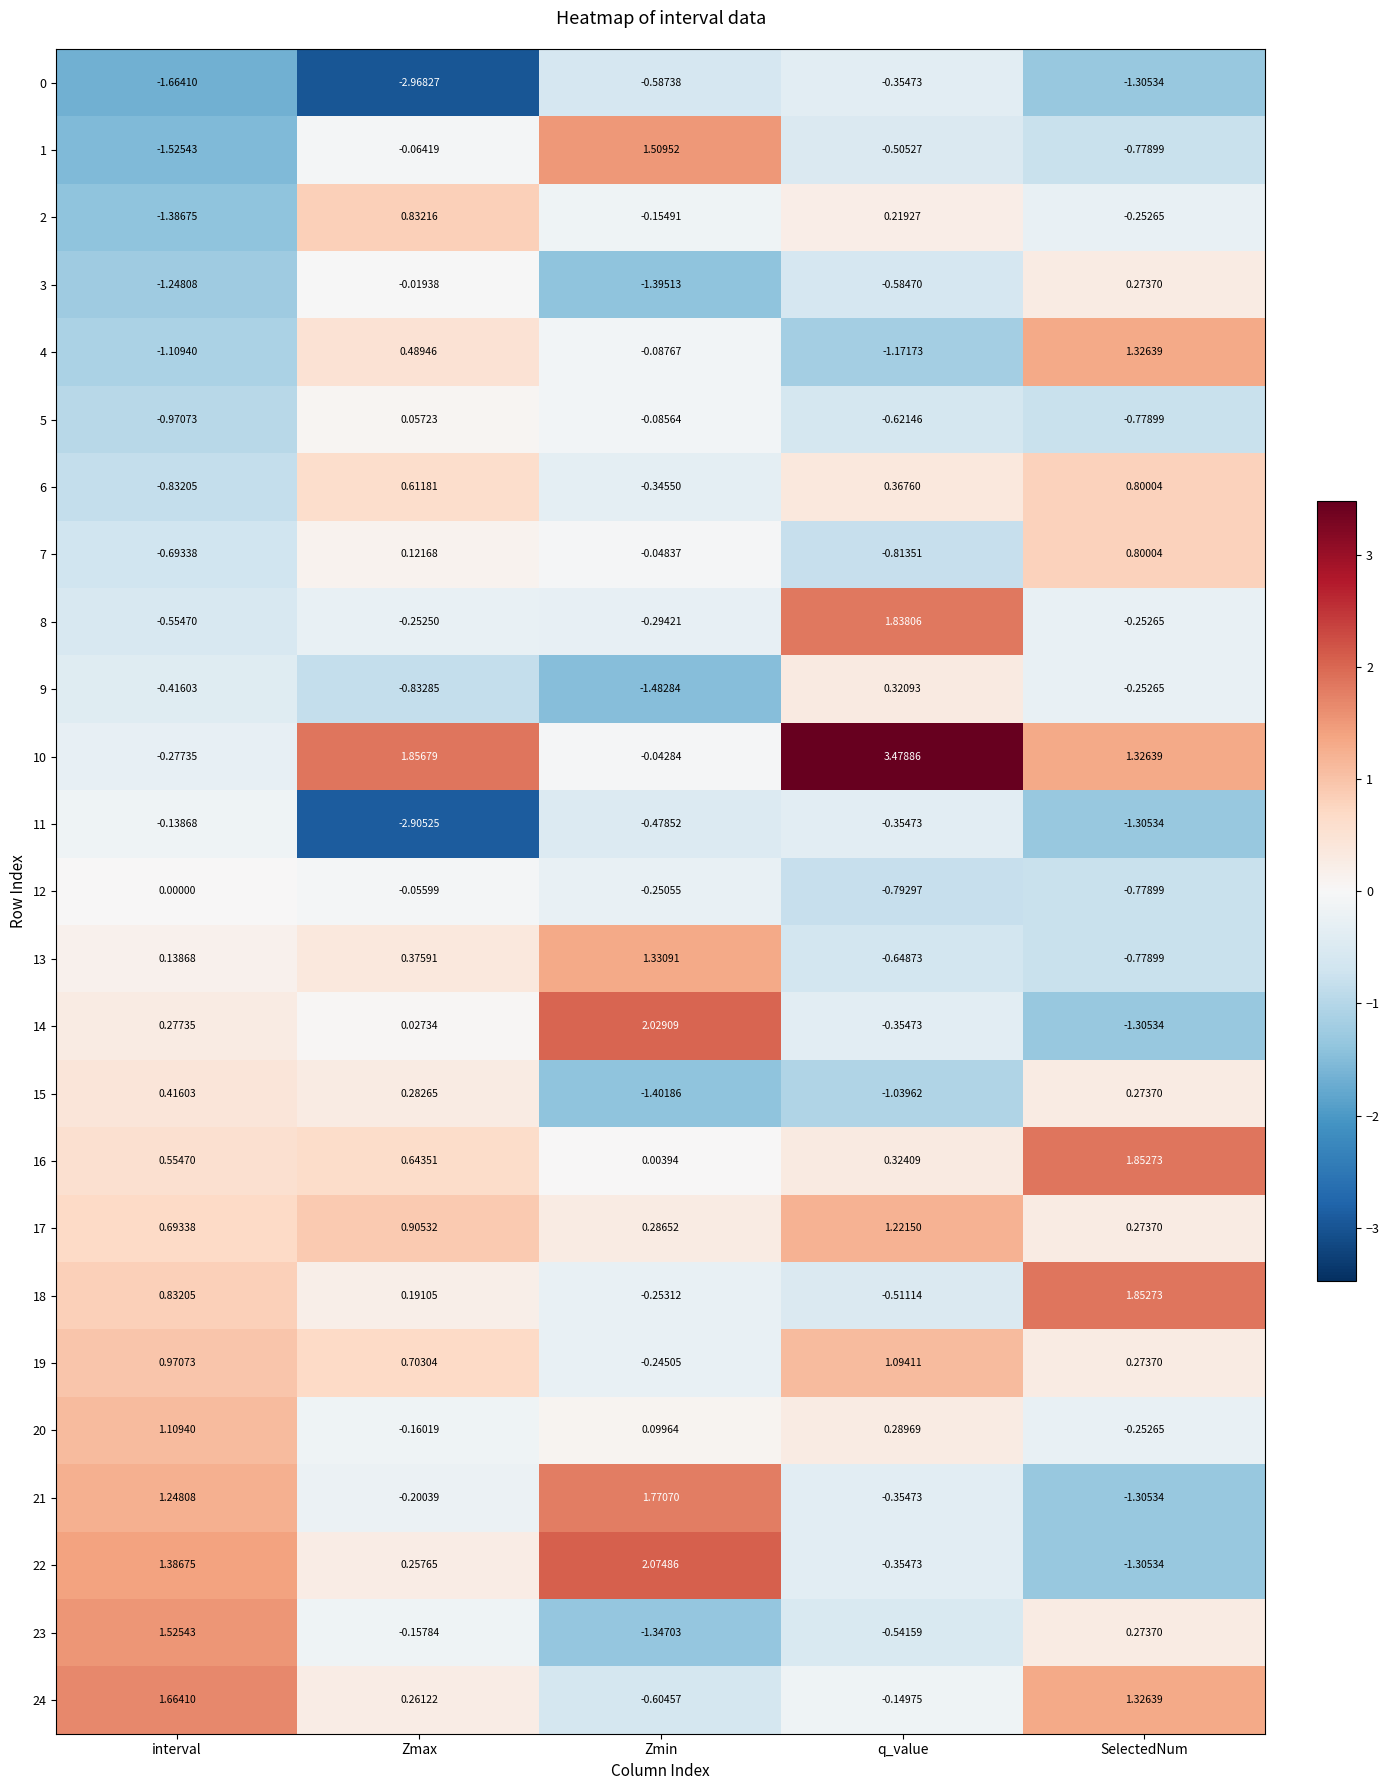

Is the value of 17 at Zmax greater than the value of 11 at q_value?

Yes